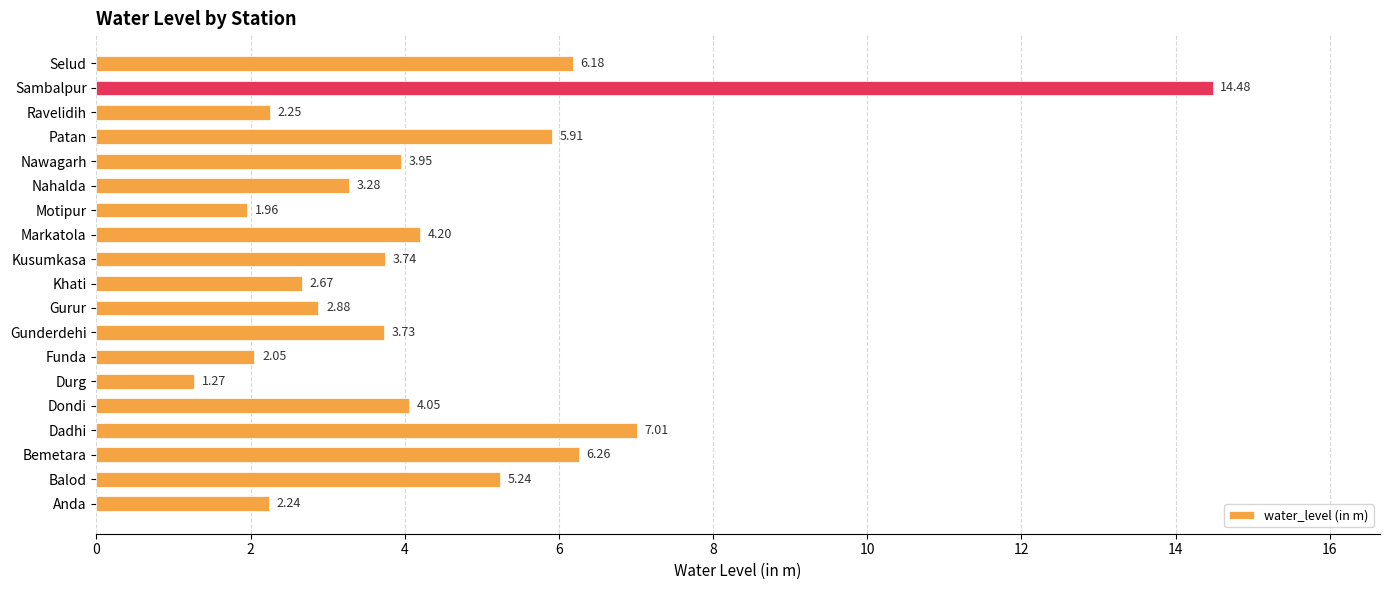

What is the greatest value displayed?

14.5